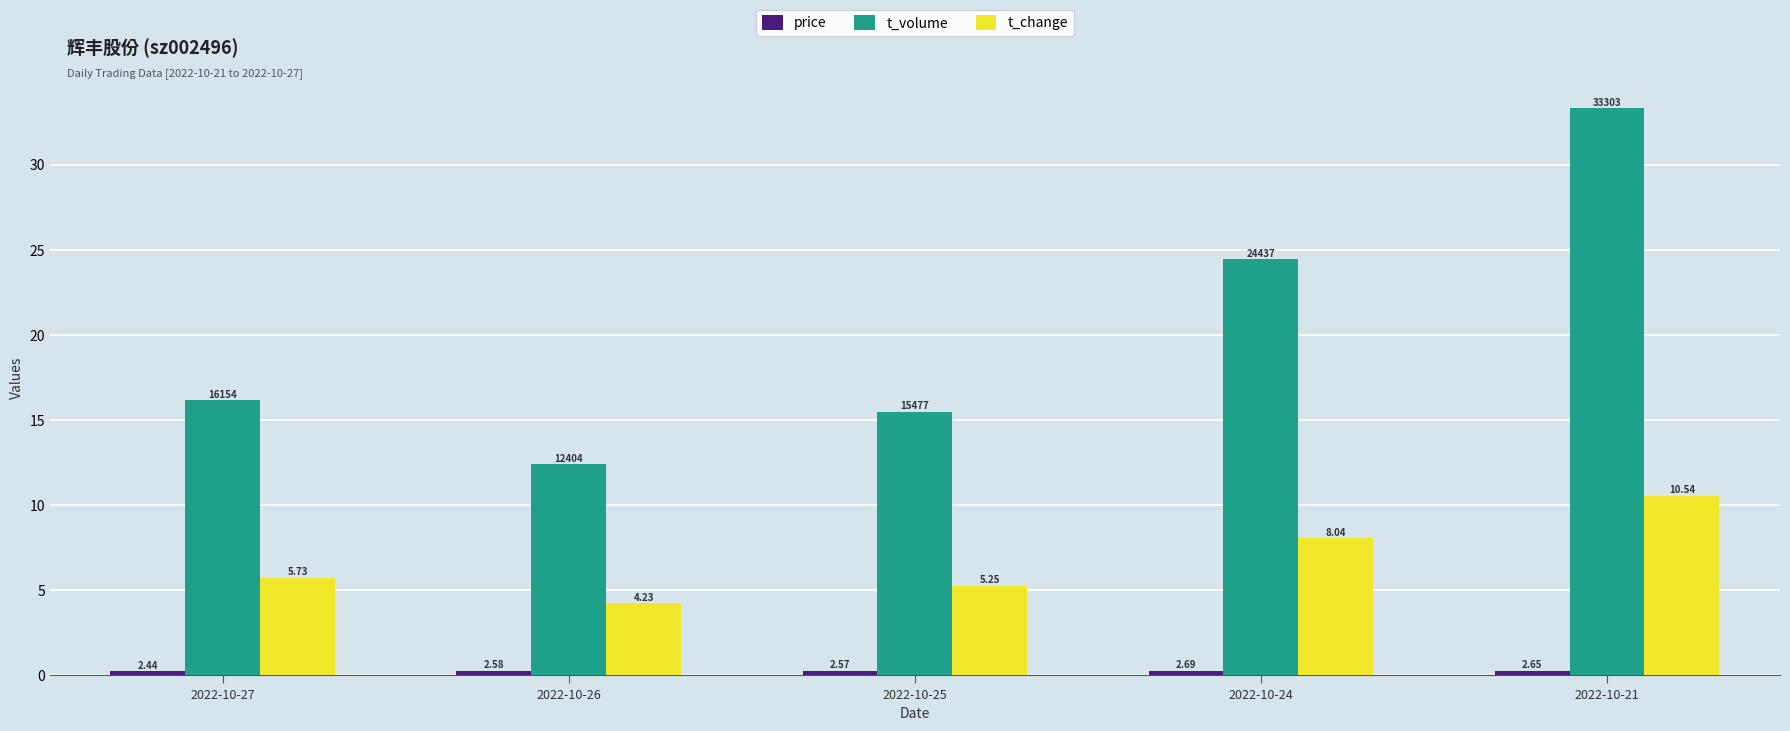

Does the chart contain any negative values?

No